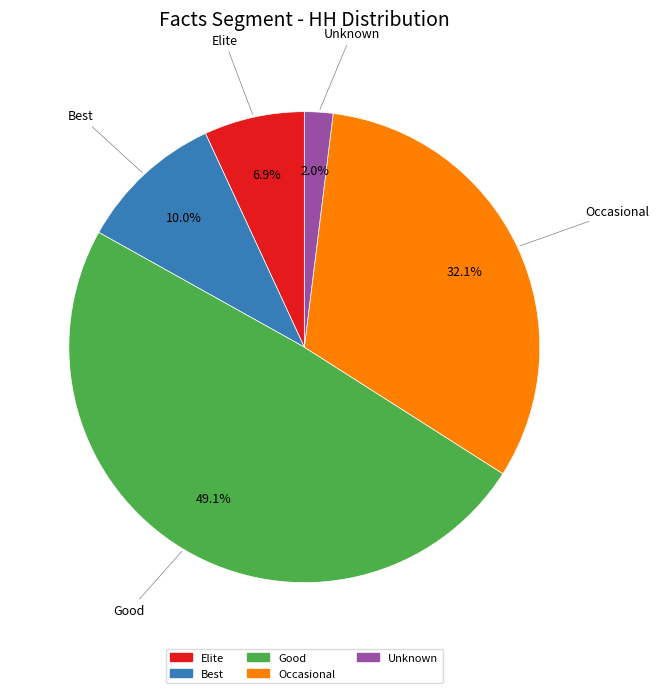

How many slices are in this pie chart?

5